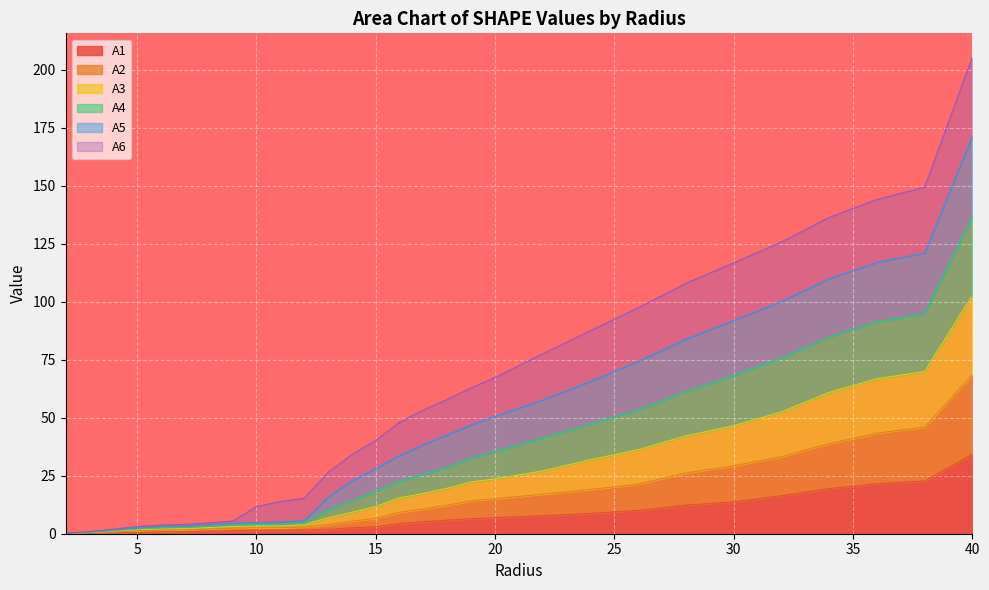

At which label does A3 reach its minimum?

2.0